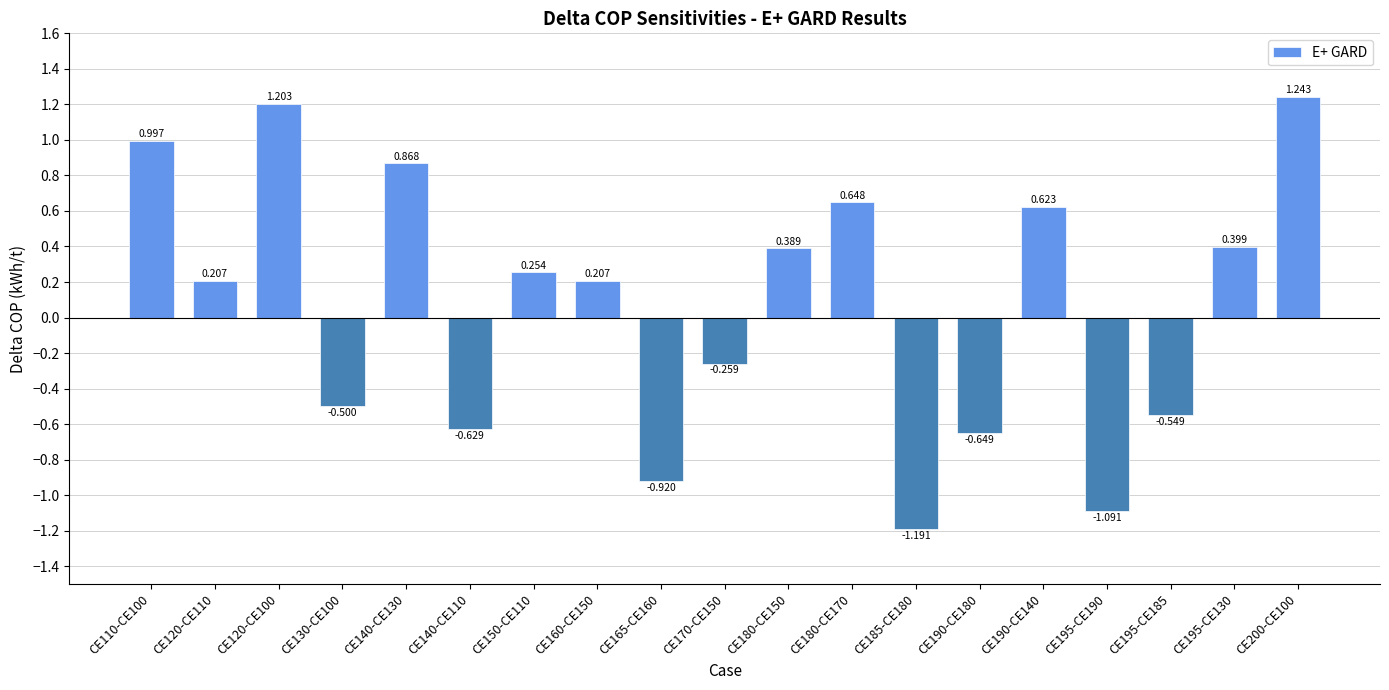

Rank the categories by value from lowest to highest.

CE185-CE180, CE195-CE190, CE165-CE160, CE190-CE180, CE140-CE110, CE195-CE185, CE130-CE100, CE170-CE150, CE160-CE150, CE120-CE110, CE150-CE110, CE180-CE150, CE195-CE130, CE190-CE140, CE180-CE170, CE140-CE130, CE110-CE100, CE120-CE100, CE200-CE100